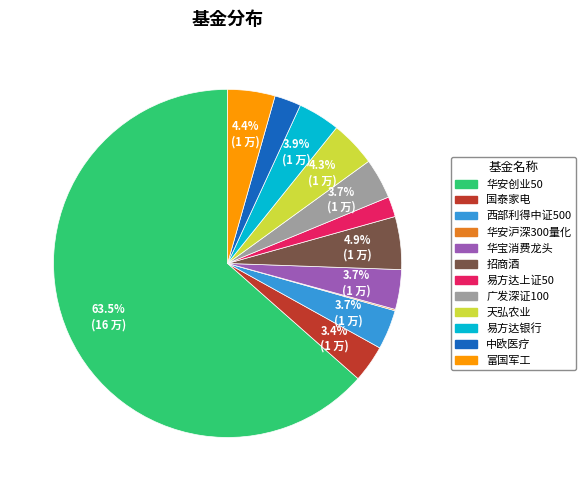

What portion of the pie excludes 华宝消费龙头?

96.3%